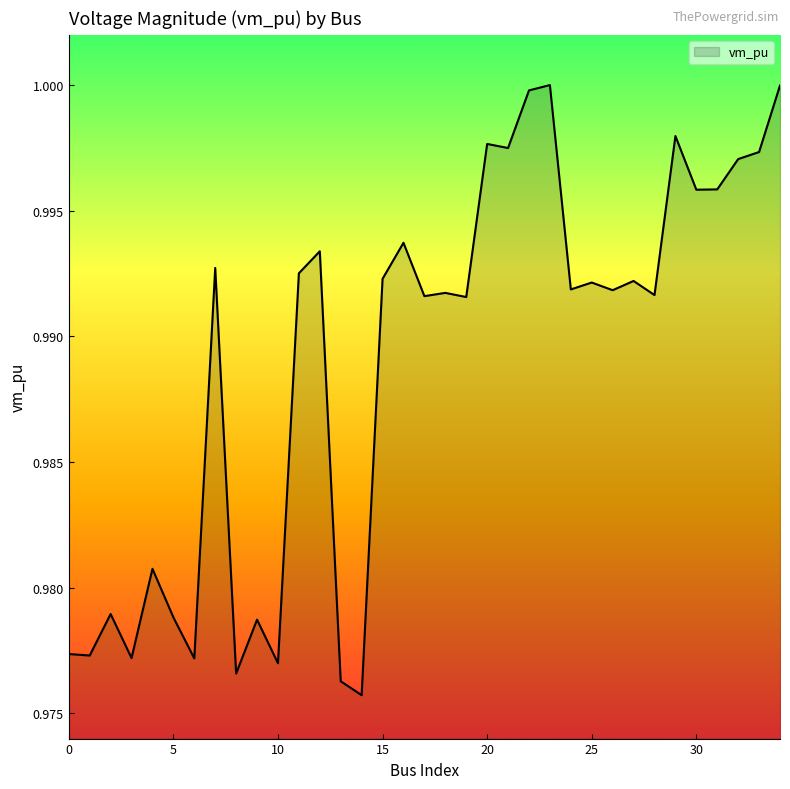

What is the sum of all values?

34.6